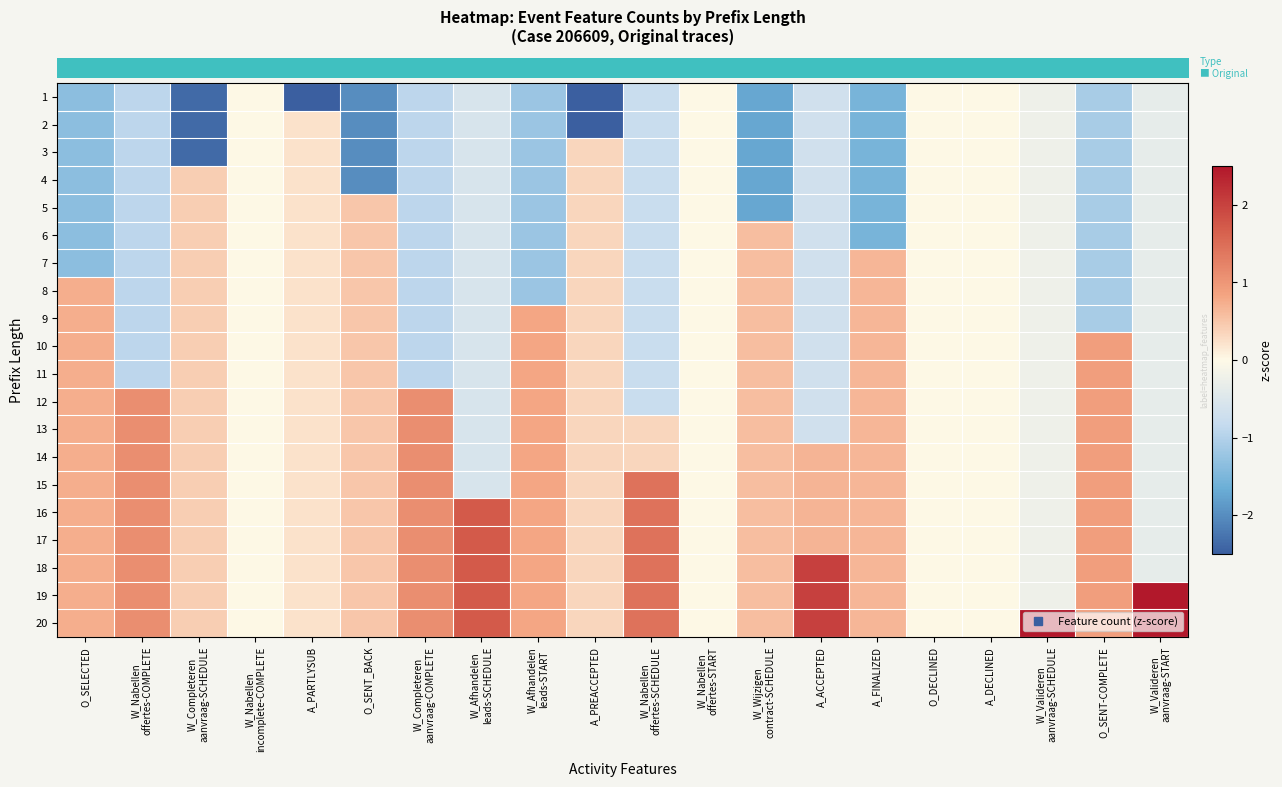

Reading left to right, extract all data points from this chart.

row_0: -1.4	-0.9	-2.4	0.0	-4.4	-2.0	-0.9	-0.6	-1.2	-3.0	-0.8	0.0	-1.7	-0.7	-1.5	0.0	0.0	-0.2	-1.1	-0.3
row_1: -1.4	-0.9	-2.4	0.0	0.2	-2.0	-0.9	-0.6	-1.2	-3.0	-0.8	0.0	-1.7	-0.7	-1.5	0.0	0.0	-0.2	-1.1	-0.3
row_2: -1.4	-0.9	-2.4	0.0	0.2	-2.0	-0.9	-0.6	-1.2	0.3	-0.8	0.0	-1.7	-0.7	-1.5	0.0	0.0	-0.2	-1.1	-0.3
row_3: -1.4	-0.9	0.4	0.0	0.2	-2.0	-0.9	-0.6	-1.2	0.3	-0.8	0.0	-1.7	-0.7	-1.5	0.0	0.0	-0.2	-1.1	-0.3
row_4: -1.4	-0.9	0.4	0.0	0.2	0.5	-0.9	-0.6	-1.2	0.3	-0.8	0.0	-1.7	-0.7	-1.5	0.0	0.0	-0.2	-1.1	-0.3
row_5: -1.4	-0.9	0.4	0.0	0.2	0.5	-0.9	-0.6	-1.2	0.3	-0.8	0.0	0.6	-0.7	-1.5	0.0	0.0	-0.2	-1.1	-0.3
row_6: -1.4	-0.9	0.4	0.0	0.2	0.5	-0.9	-0.6	-1.2	0.3	-0.8	0.0	0.6	-0.7	0.7	0.0	0.0	-0.2	-1.1	-0.3
row_7: 0.7	-0.9	0.4	0.0	0.2	0.5	-0.9	-0.6	-1.2	0.3	-0.8	0.0	0.6	-0.7	0.7	0.0	0.0	-0.2	-1.1	-0.3
row_8: 0.7	-0.9	0.4	0.0	0.2	0.5	-0.9	-0.6	0.8	0.3	-0.8	0.0	0.6	-0.7	0.7	0.0	0.0	-0.2	-1.1	-0.3
row_9: 0.7	-0.9	0.4	0.0	0.2	0.5	-0.9	-0.6	0.8	0.3	-0.8	0.0	0.6	-0.7	0.7	0.0	0.0	-0.2	0.9	-0.3
row_10: 0.7	-0.9	0.4	0.0	0.2	0.5	-0.9	-0.6	0.8	0.3	-0.8	0.0	0.6	-0.7	0.7	0.0	0.0	-0.2	0.9	-0.3
row_11: 0.7	1.1	0.4	0.0	0.2	0.5	1.1	-0.6	0.8	0.3	-0.8	0.0	0.6	-0.7	0.7	0.0	0.0	-0.2	0.9	-0.3
row_12: 0.7	1.1	0.4	0.0	0.2	0.5	1.1	-0.6	0.8	0.3	0.3	0.0	0.6	-0.7	0.7	0.0	0.0	-0.2	0.9	-0.3
row_13: 0.7	1.1	0.4	0.0	0.2	0.5	1.1	-0.6	0.8	0.3	0.3	0.0	0.6	0.7	0.7	0.0	0.0	-0.2	0.9	-0.3
row_14: 0.7	1.1	0.4	0.0	0.2	0.5	1.1	-0.6	0.8	0.3	1.4	0.0	0.6	0.7	0.7	0.0	0.0	-0.2	0.9	-0.3
row_15: 0.7	1.1	0.4	0.0	0.2	0.5	1.1	1.7	0.8	0.3	1.4	0.0	0.6	0.7	0.7	0.0	0.0	-0.2	0.9	-0.3
row_16: 0.7	1.1	0.4	0.0	0.2	0.5	1.1	1.7	0.8	0.3	1.4	0.0	0.6	0.7	0.7	0.0	0.0	-0.2	0.9	-0.3
row_17: 0.7	1.1	0.4	0.0	0.2	0.5	1.1	1.7	0.8	0.3	1.4	0.0	0.6	2.0	0.7	0.0	0.0	-0.2	0.9	-0.3
row_18: 0.7	1.1	0.4	0.0	0.2	0.5	1.1	1.7	0.8	0.3	1.4	0.0	0.6	2.0	0.7	0.0	0.0	-0.2	0.9	3.0
row_19: 0.7	1.1	0.4	0.0	0.2	0.5	1.1	1.7	0.8	0.3	1.4	0.0	0.6	2.0	0.7	0.0	0.0	4.4	0.9	3.0